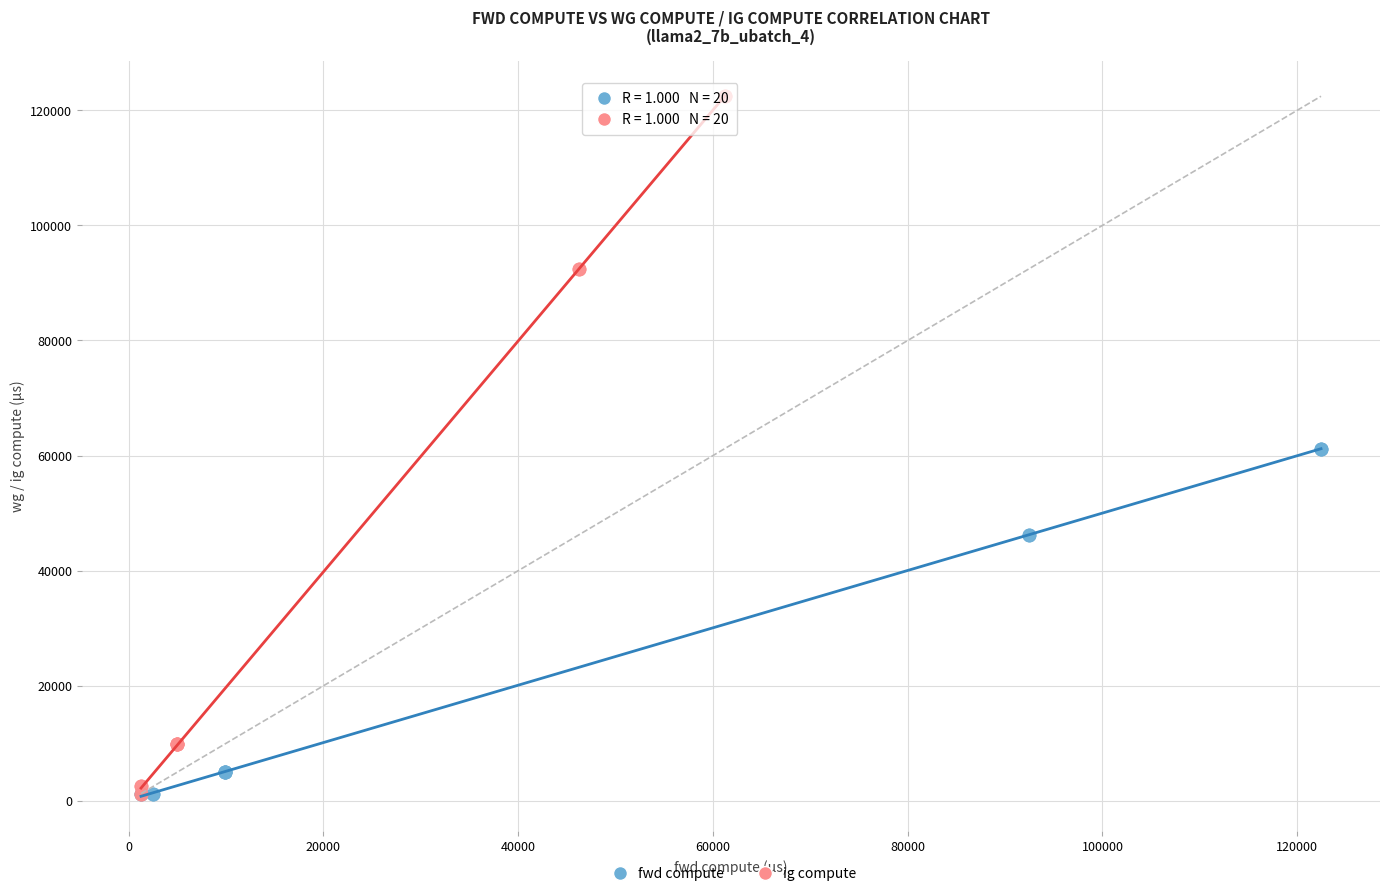

Which series contains the highest Y value?

ig compute